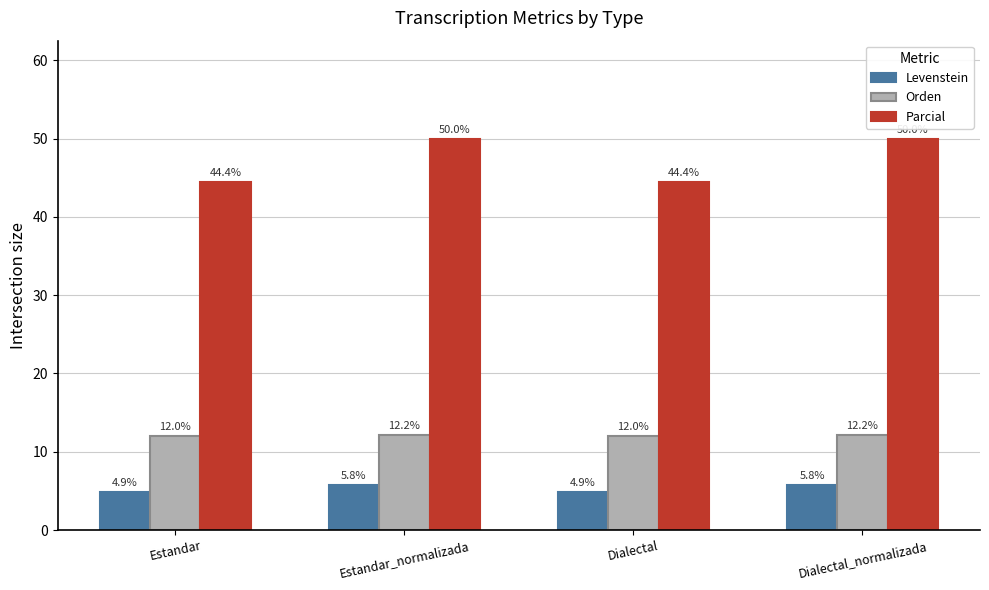

What is the sum of all Parcial values?

188.9